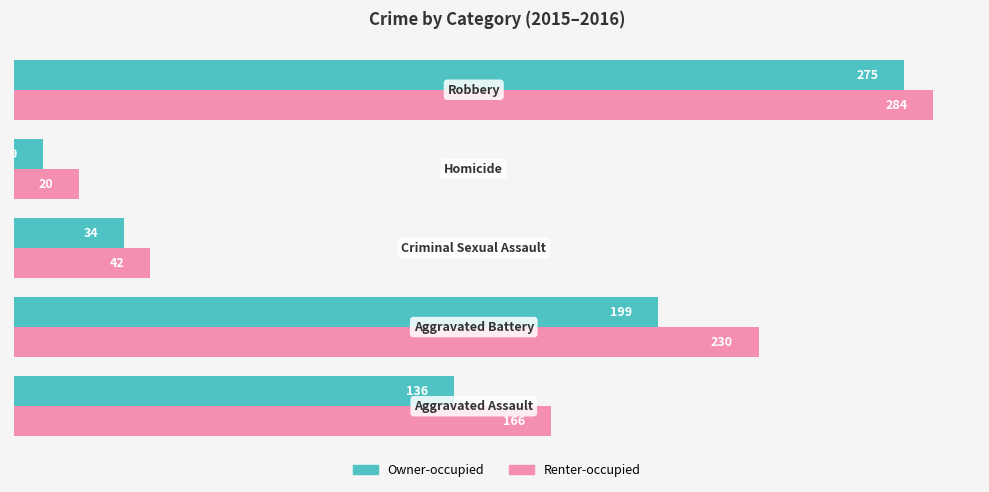

Which series has the largest range (max minus min)?

Owner-occupied